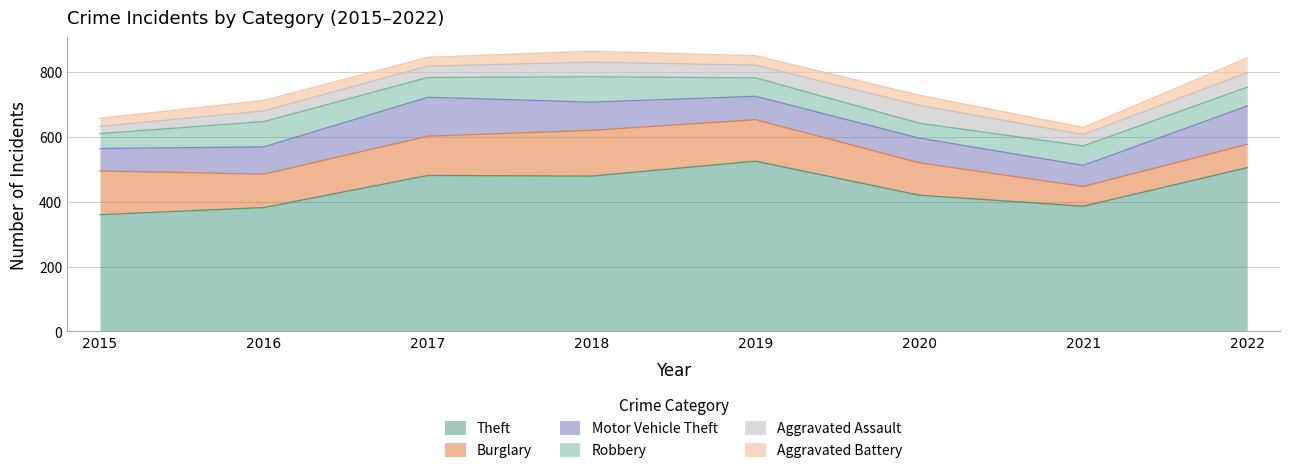

Which series ends up on top after the final intersection of Burglary and Motor Vehicle Theft?

Motor Vehicle Theft